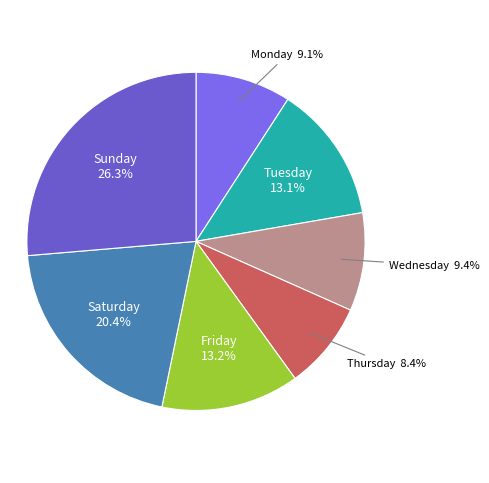

Between Saturday and Monday, which is larger?

Saturday